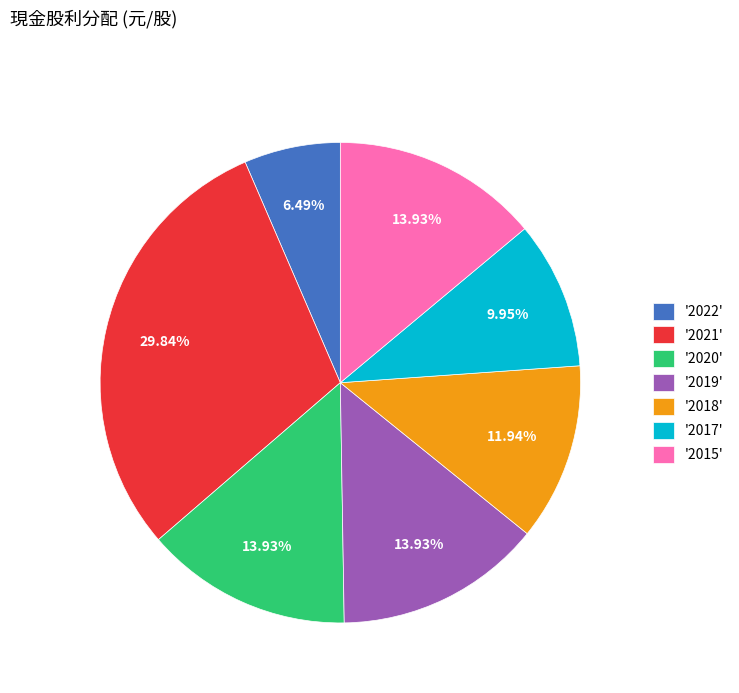

Which has a higher value, '2018' or '2022'?

'2018'